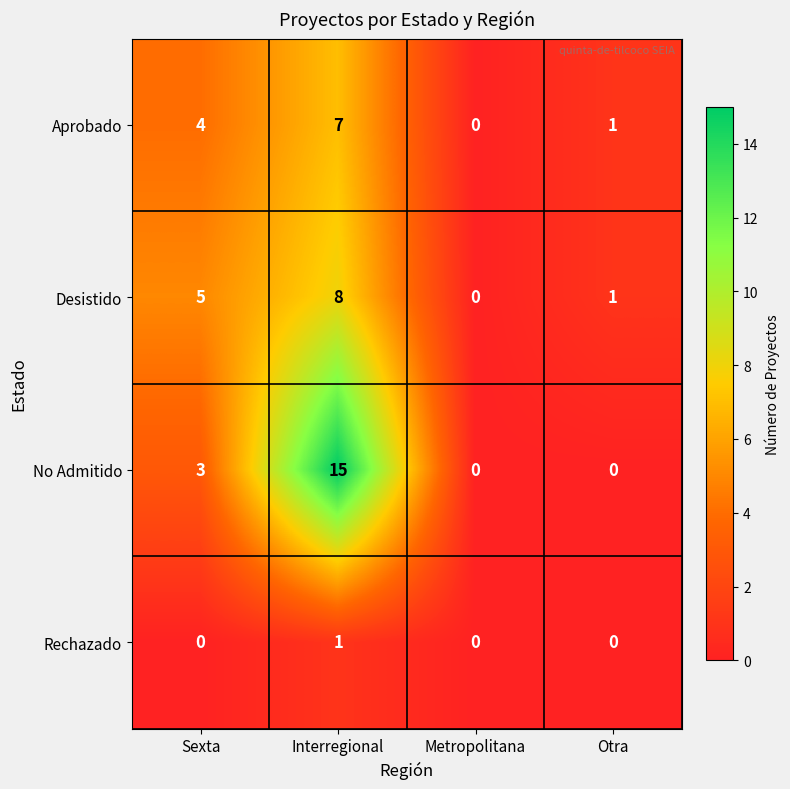

Which series has the largest total across all categories?

No Admitido